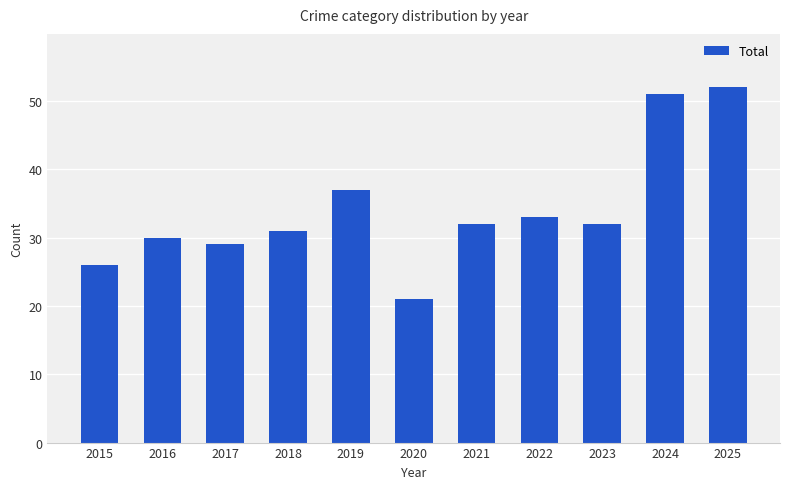

What is the difference between the values at 2017 and 2025?

23